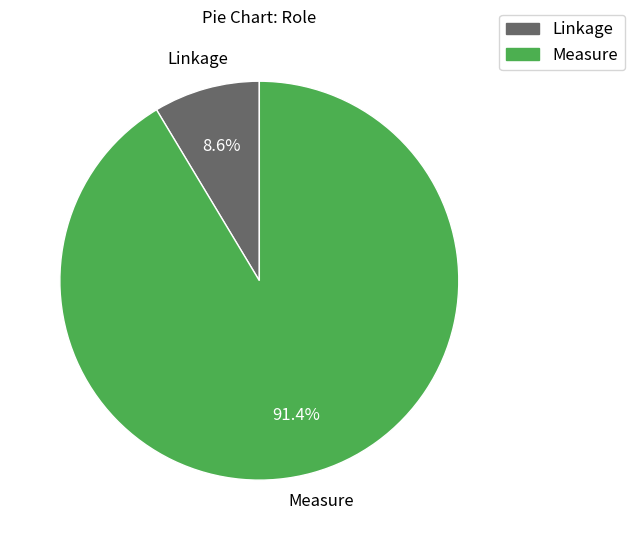

Which category has the smallest portion of the pie?

Linkage